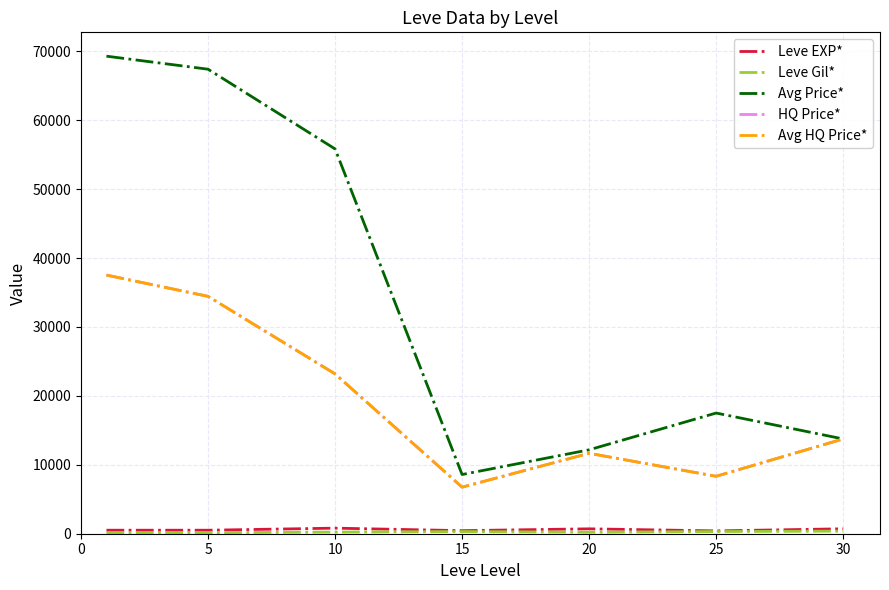

Rank the series by their maximum value, from highest to lowest.

Avg Price*, HQ Price*, Avg HQ Price*, Leve EXP*, Leve Gil*